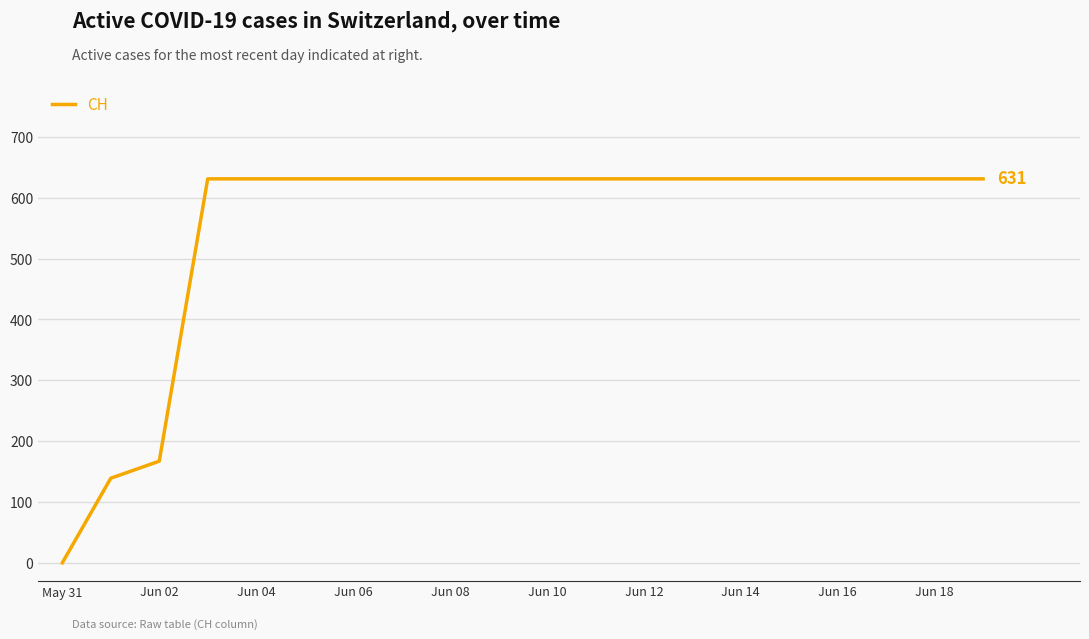

What is the maximum value shown in the chart?

631